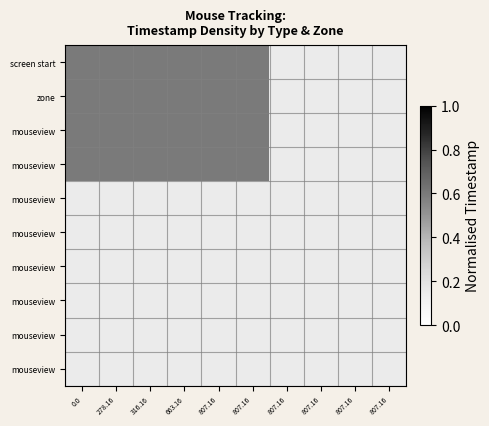

Count the number of categories in the chart.

10